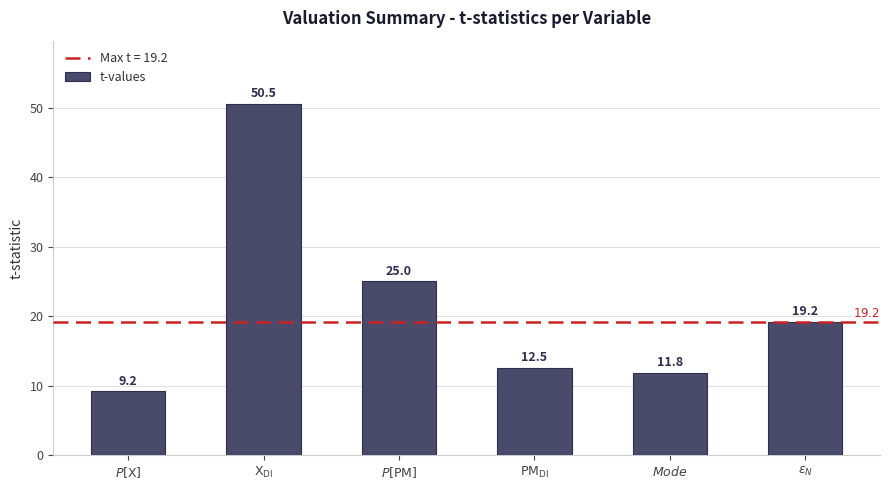

Reading right to left, what are all the values shown in this chart?

19.2	11.8	12.5	25.0	50.5	9.2